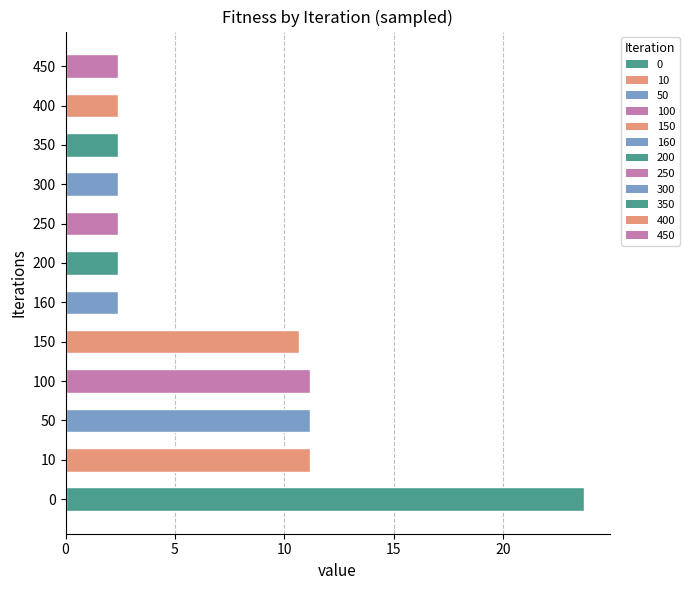

Between 150 and 50, which is larger?

50